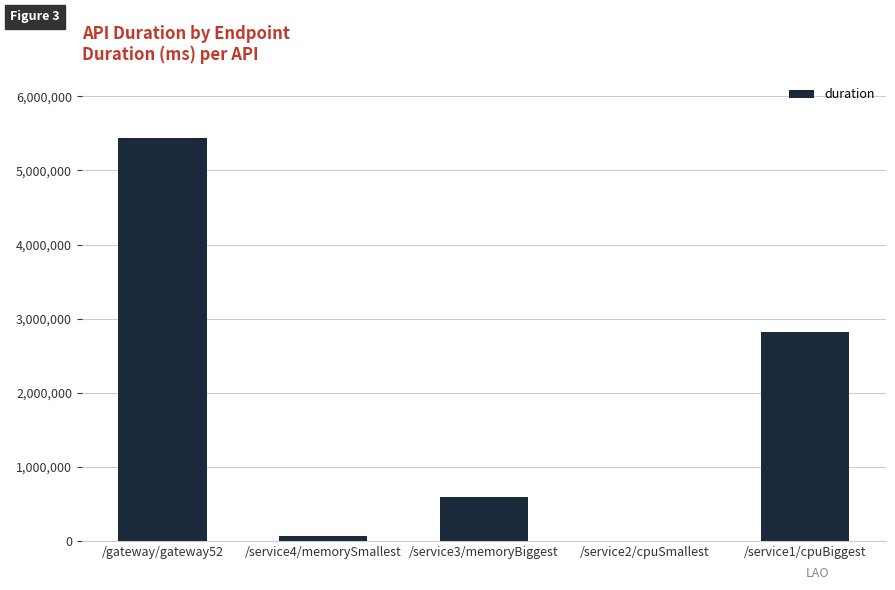

Reading left to right, transcribe all the data shown in this chart.

/gateway/gateway52=5441719	/service4/memorySmallest=72643	/service3/memoryBiggest=594679	/service2/cpuSmallest=5452	/service1/cpuBiggest=2819400